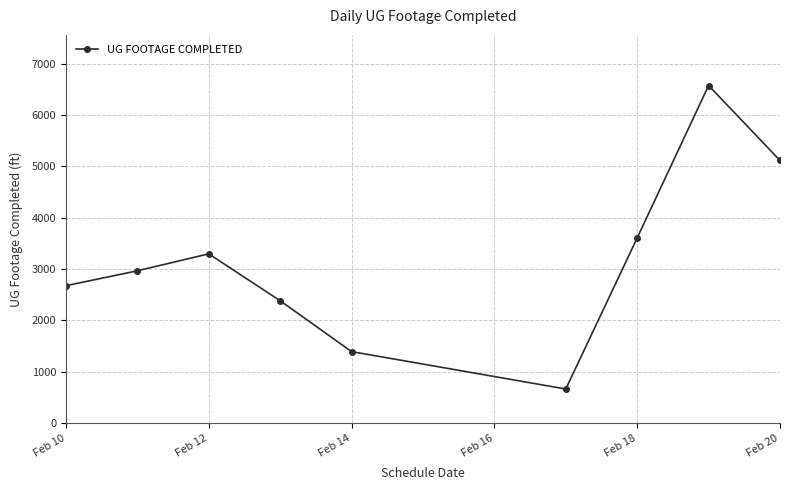

What is the minimum value shown in the chart?

666